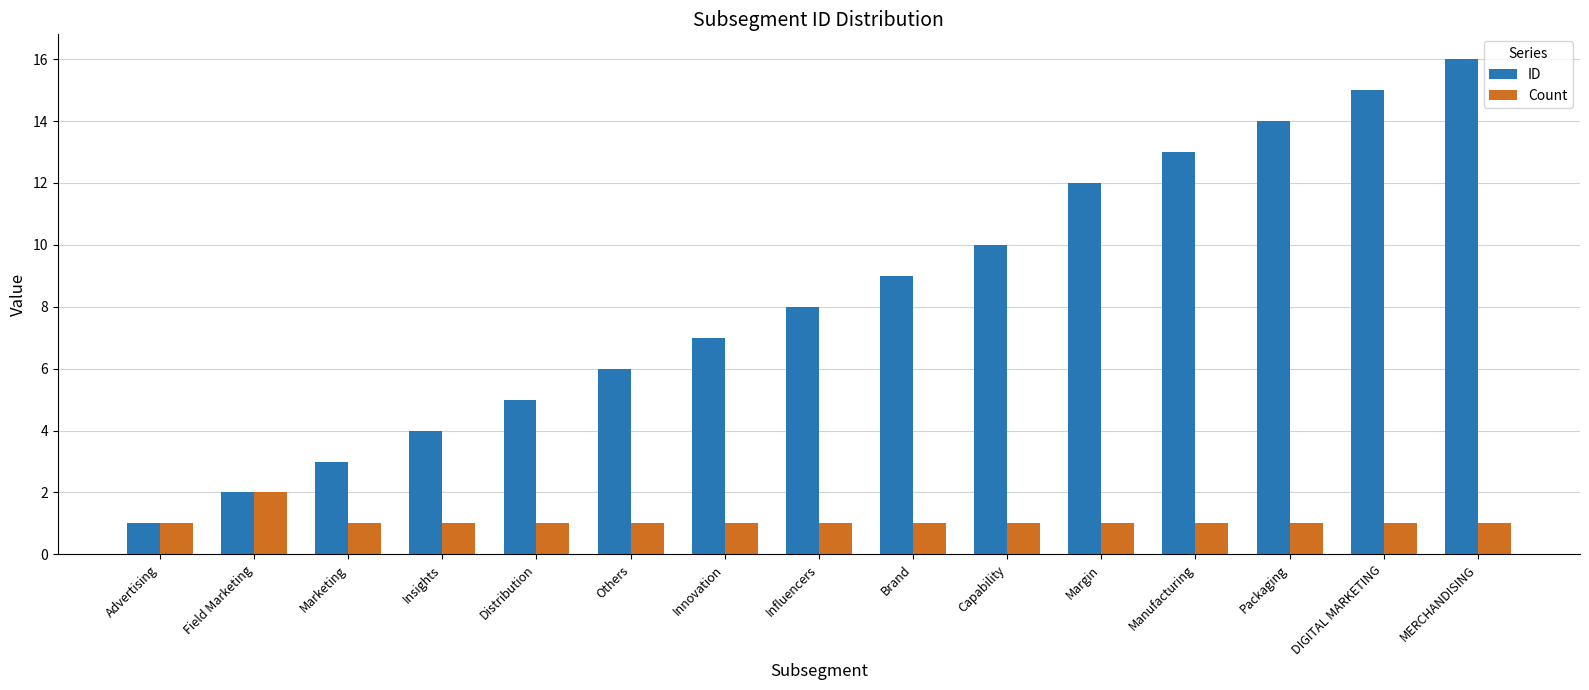

What is the total value across all series at Capability?

11